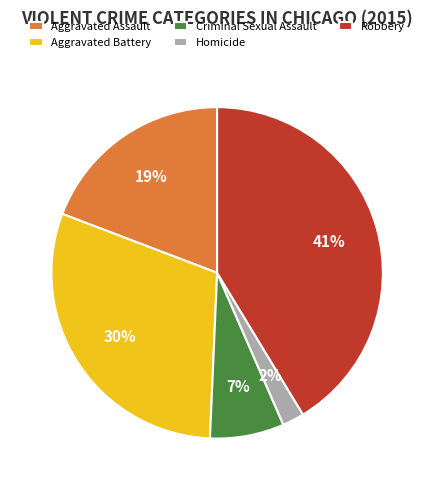

To the nearest percent, what is the average slice percentage?

20%